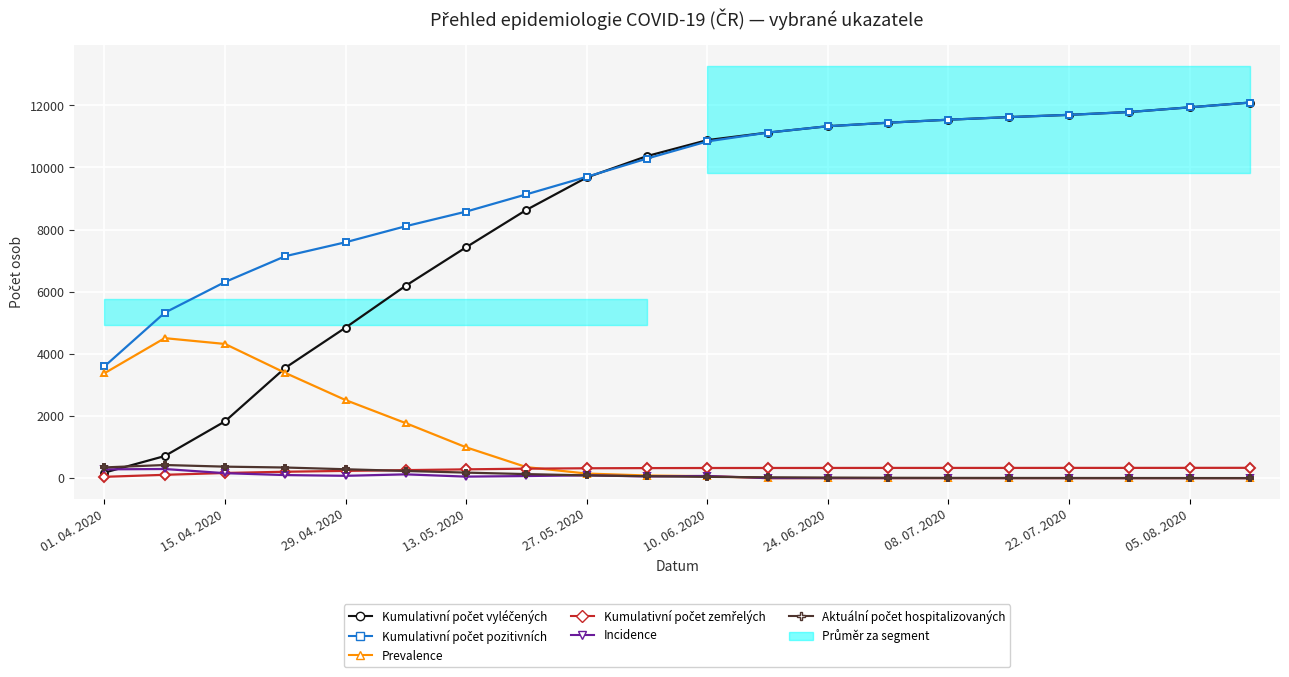

What is the greatest value displayed?

12089